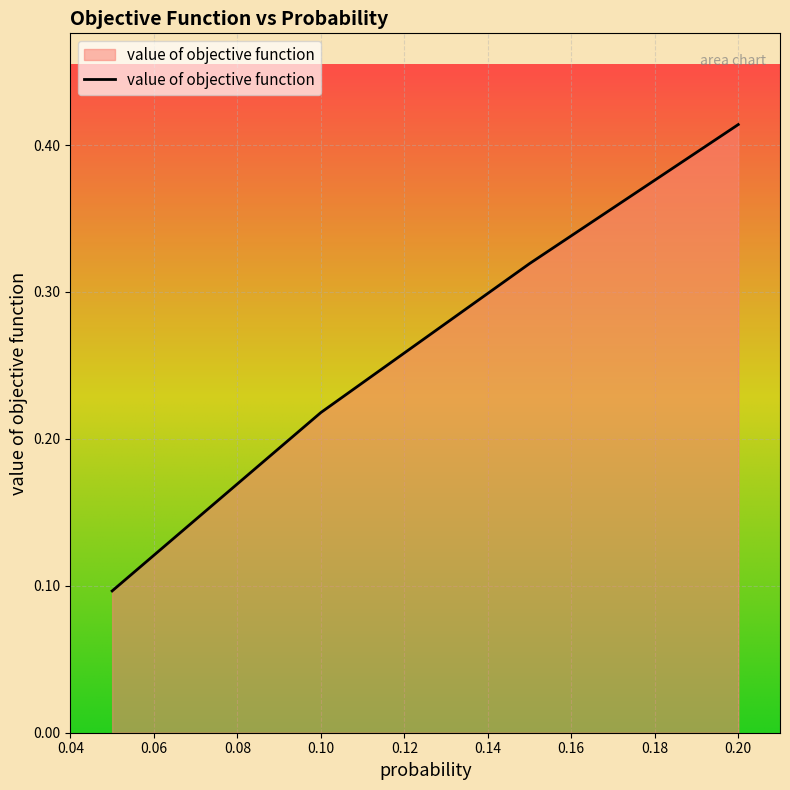

How many lines are shown in the chart?

1